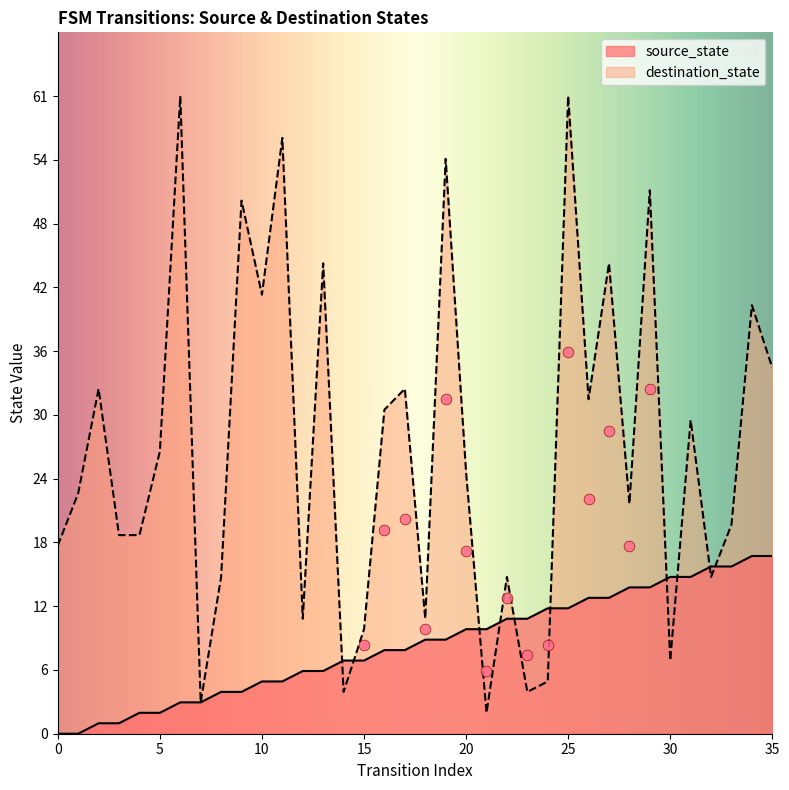

At which category is the sum across all series the highest?

25